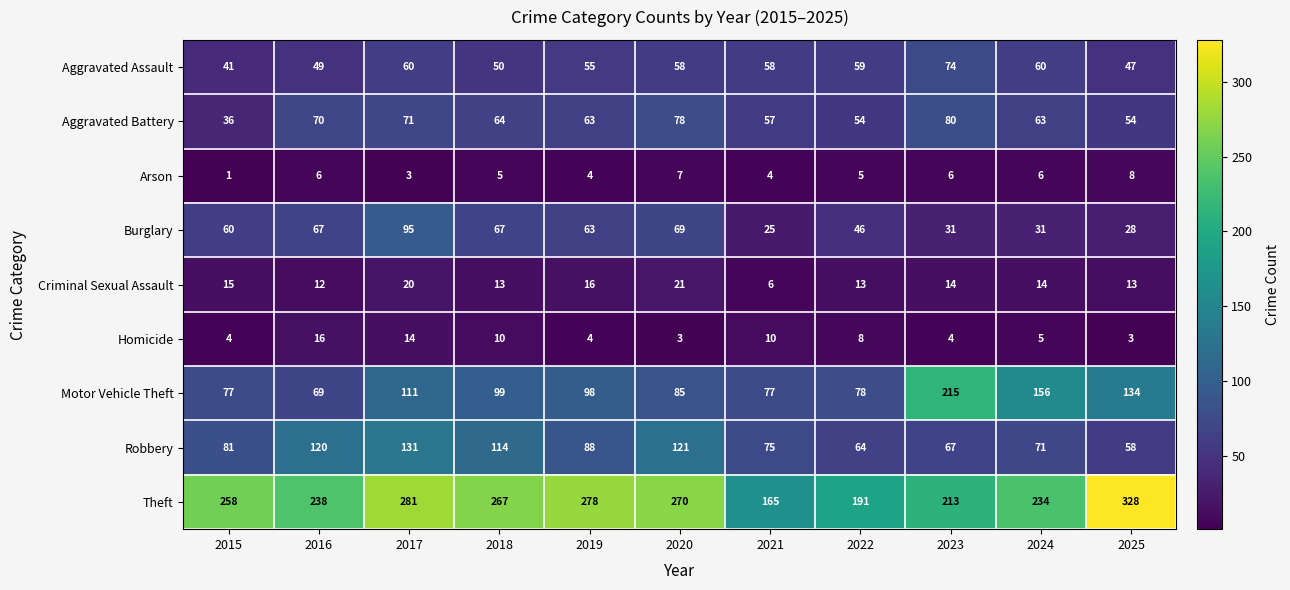

At 2021, list the series in order from smallest to largest.

Arson, Criminal Sexual Assault, Homicide, Burglary, Aggravated Battery, Aggravated Assault, Robbery, Motor Vehicle Theft, Theft